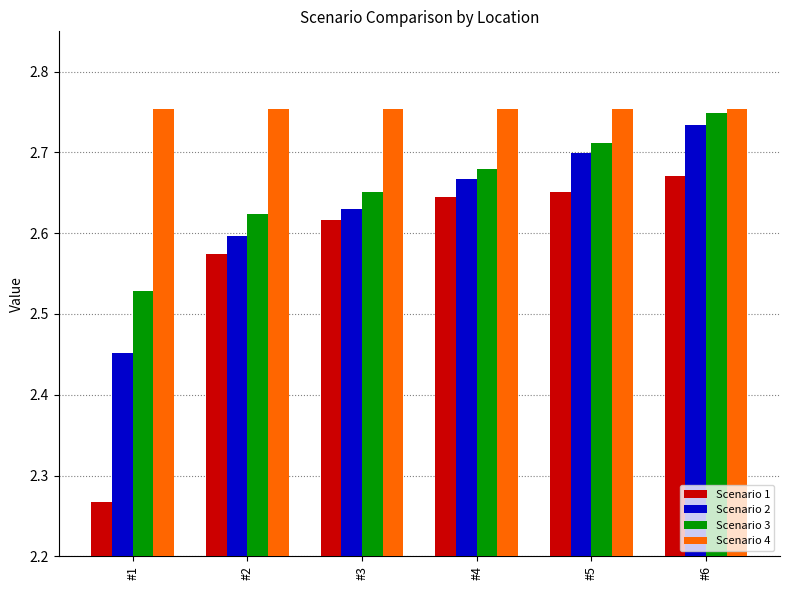

How many bars are there in total?

24